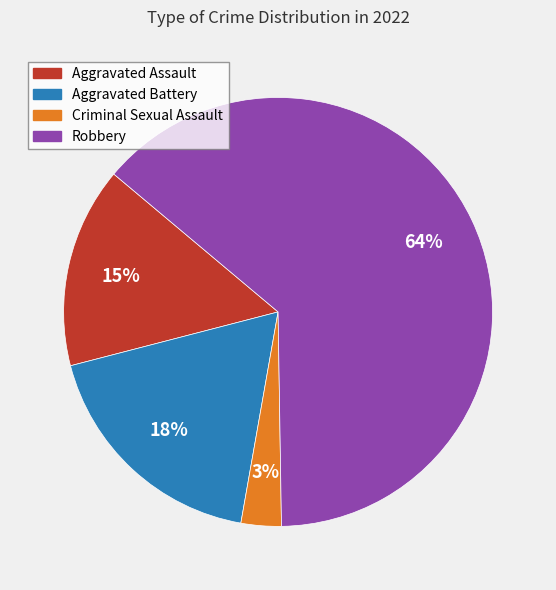

Which slice is the largest?

Robbery